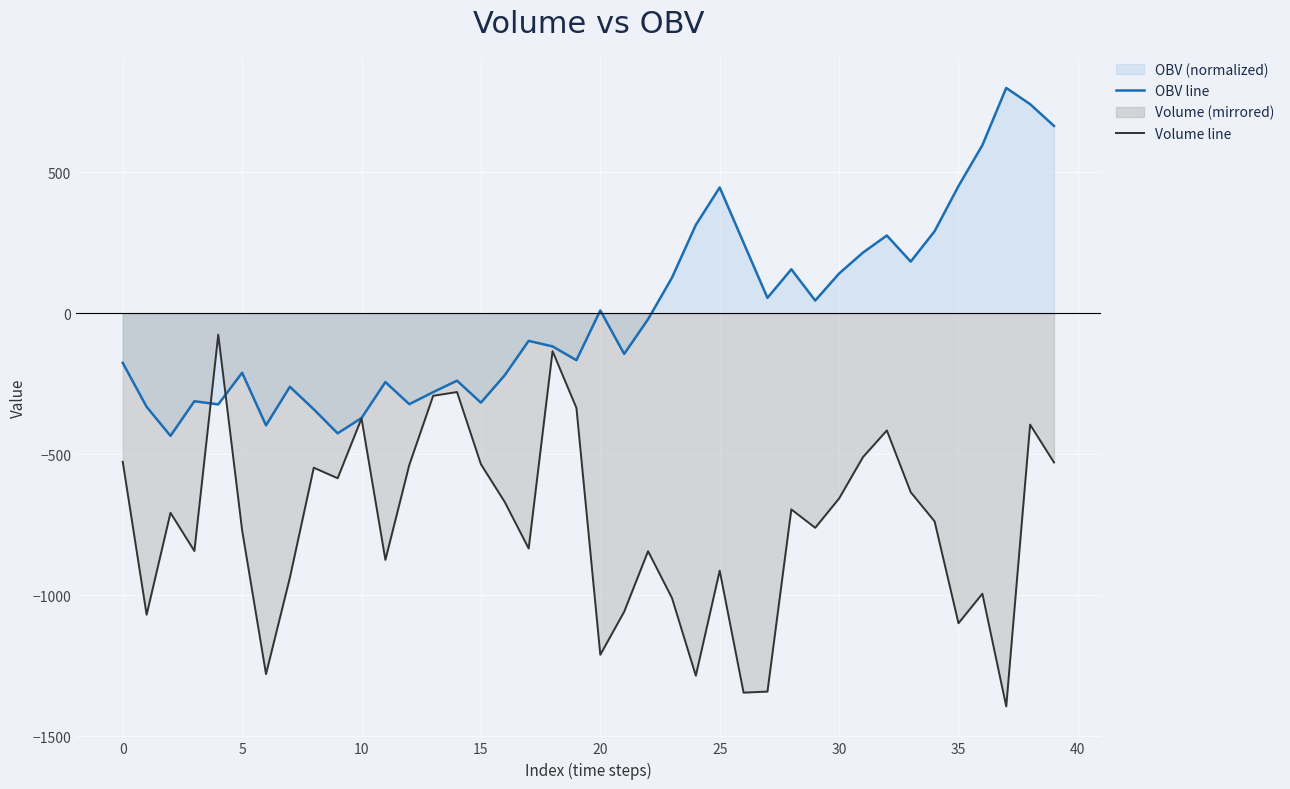

What is the label of the 6th point from the right?

34